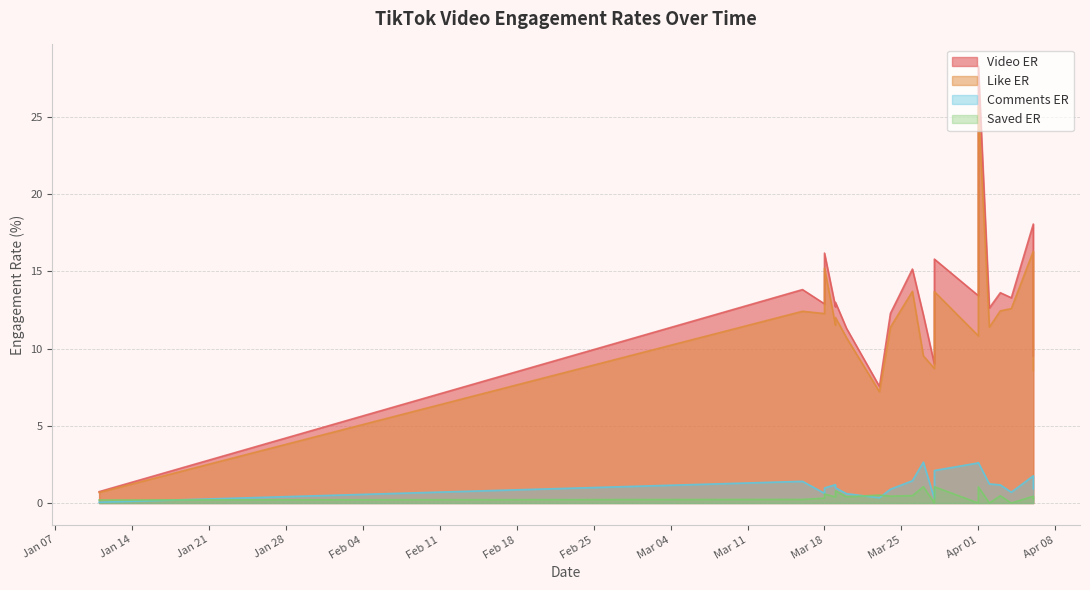

Is it true that video_ER equals 9.5 at 2025-04-06?

True